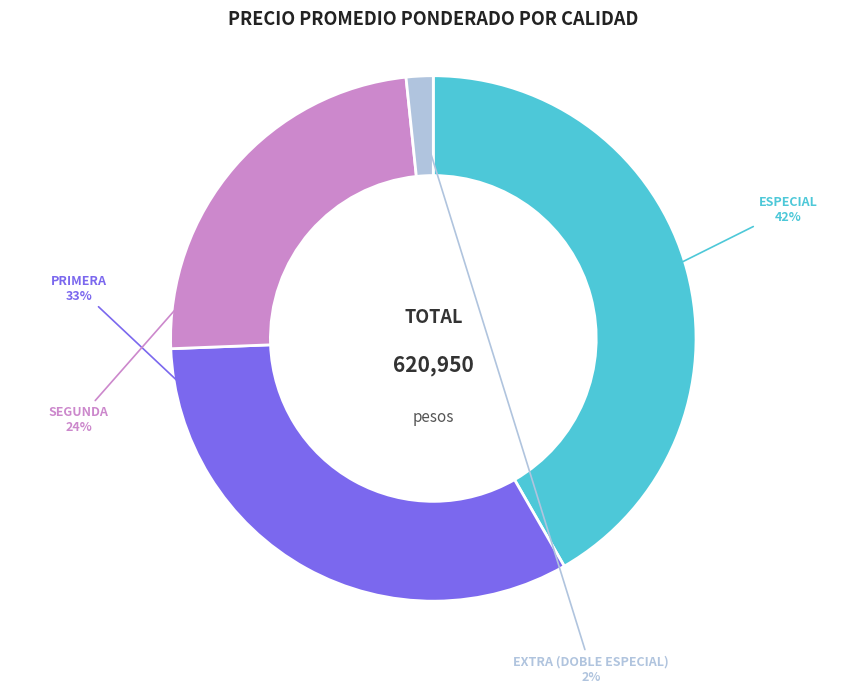

To the nearest percent, what is the difference between the largest and smallest slice percentages?

40%